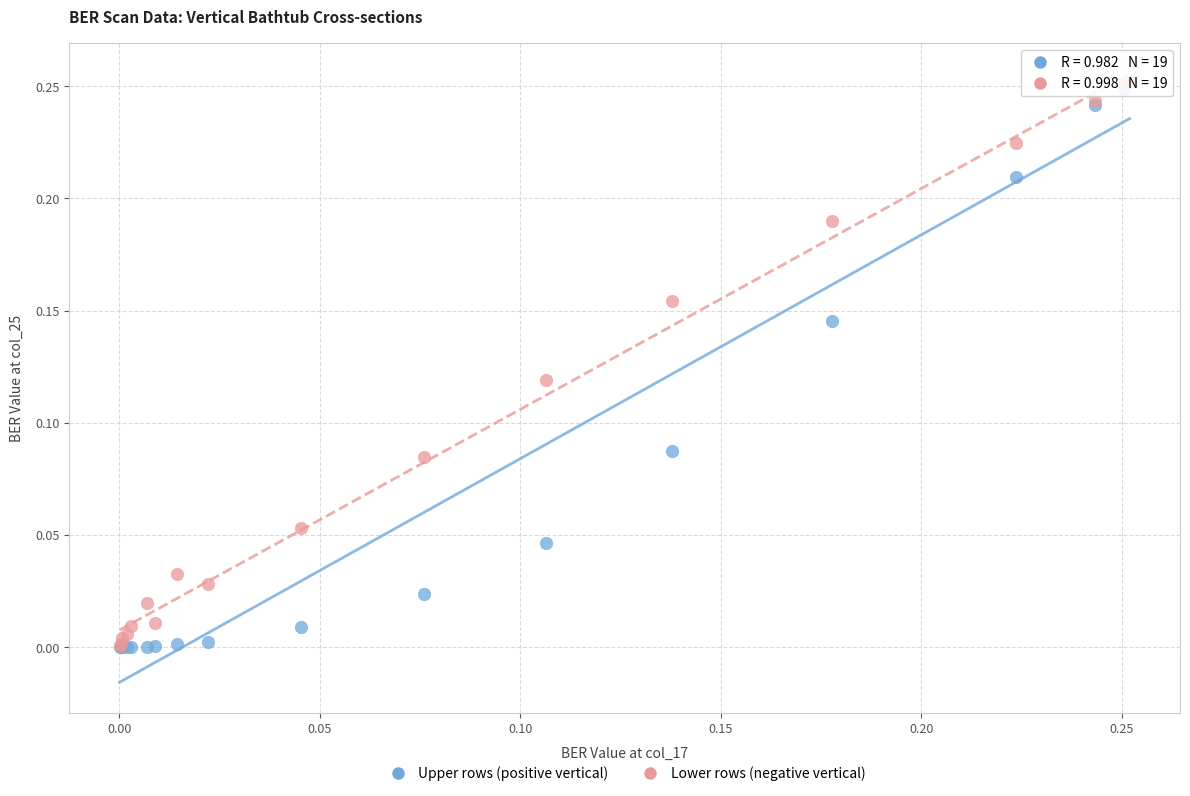

What are all the series names shown in the legend?

Upper rows (positive vertical), Lower rows (negative vertical)